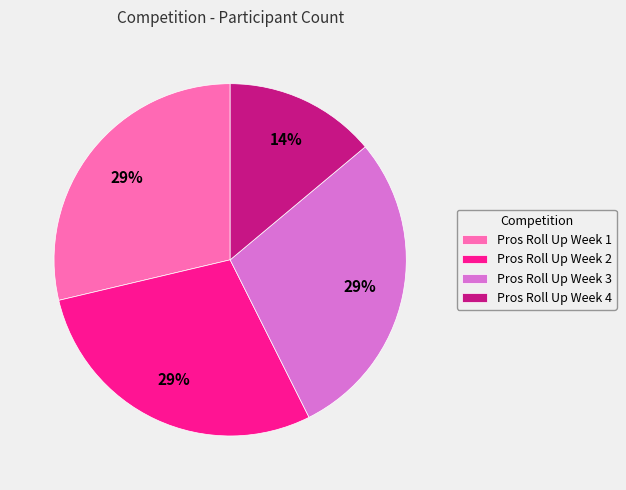

To the nearest percent, what percentage of the pie is Pros Roll Up Week 2?

29%